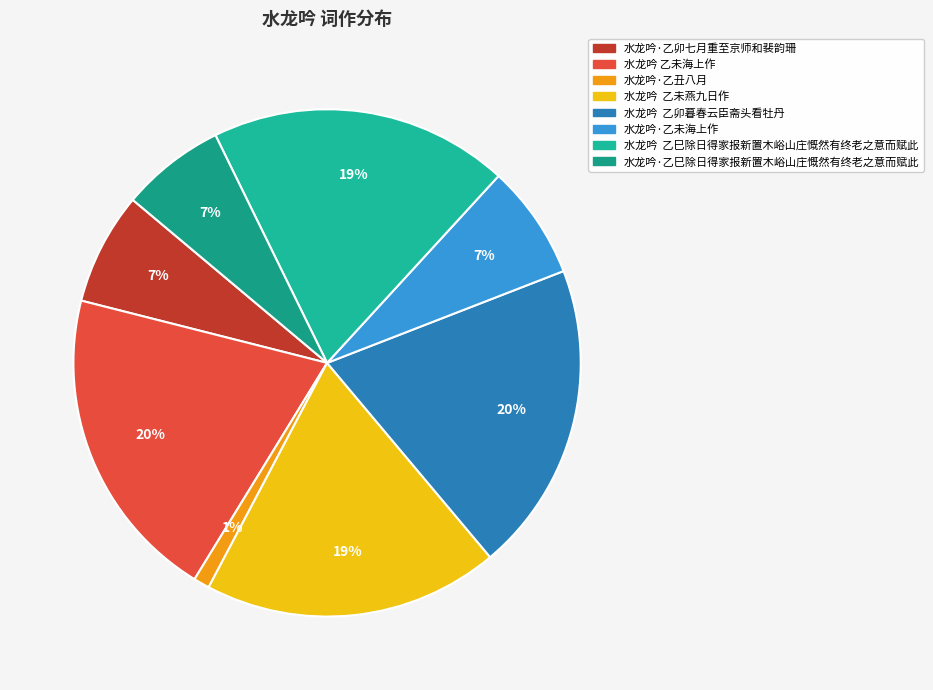

How many slices are in this pie chart?

8